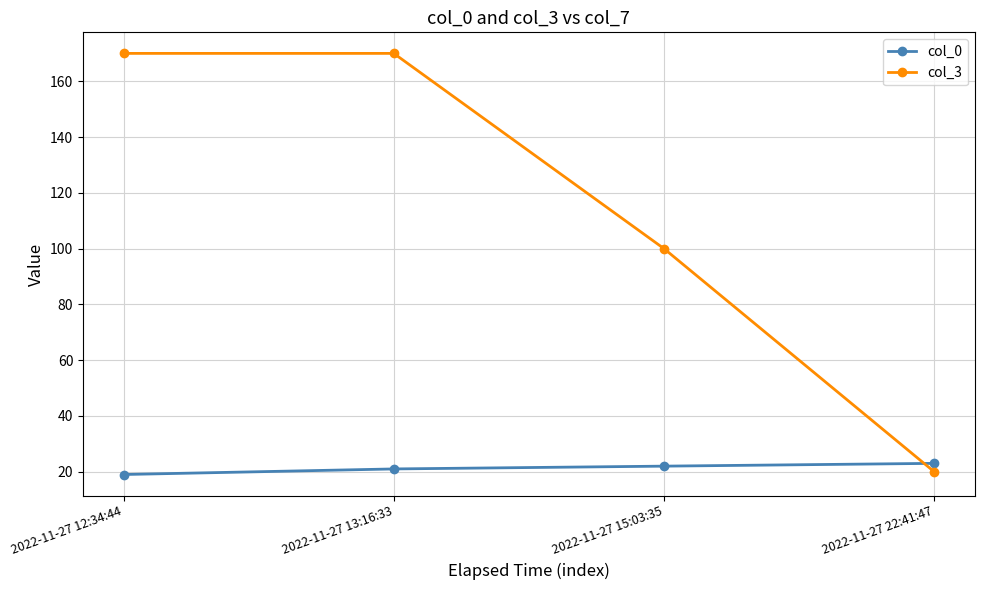

How many values in the col_3 series are below 170?

2